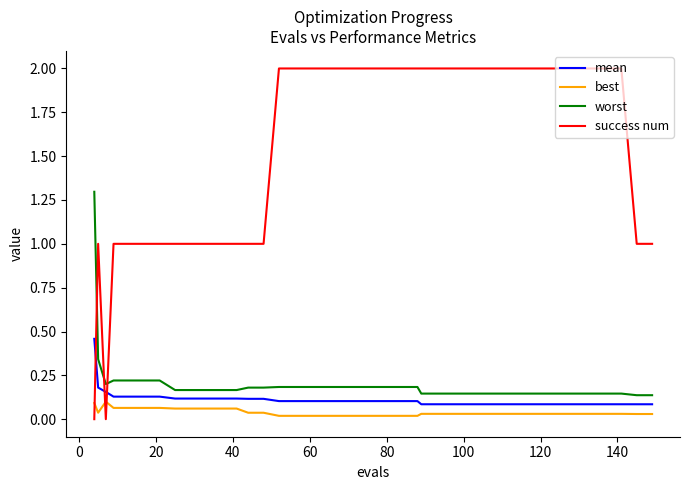

Which series has the largest total across all categories?

success num